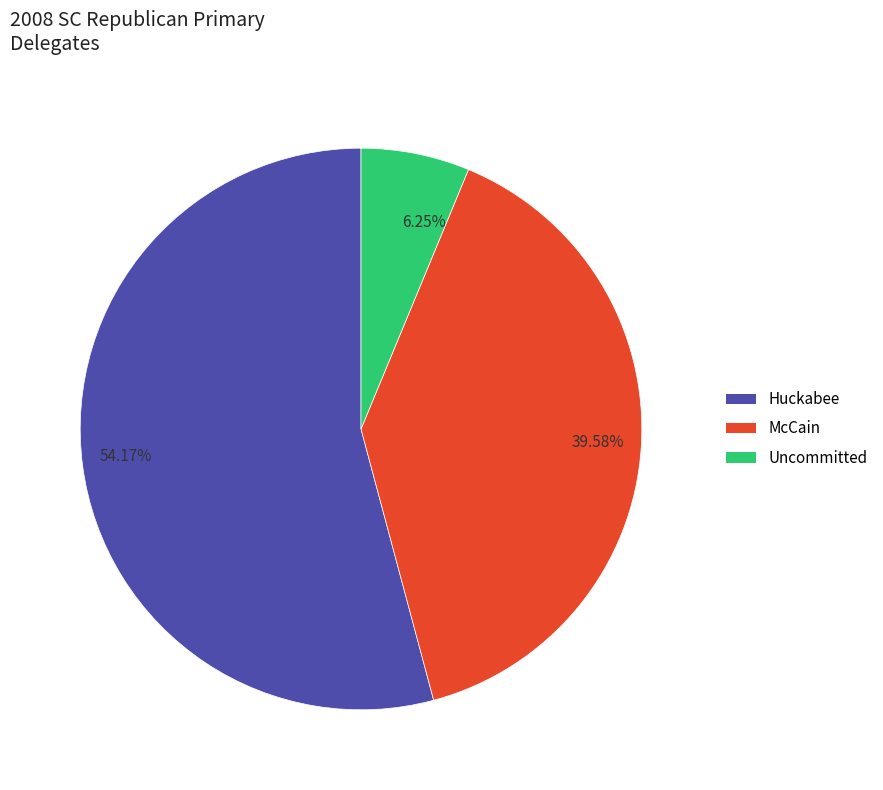

Rank the categories by value from highest to lowest.

54.17%, 39.58%, 6.25%